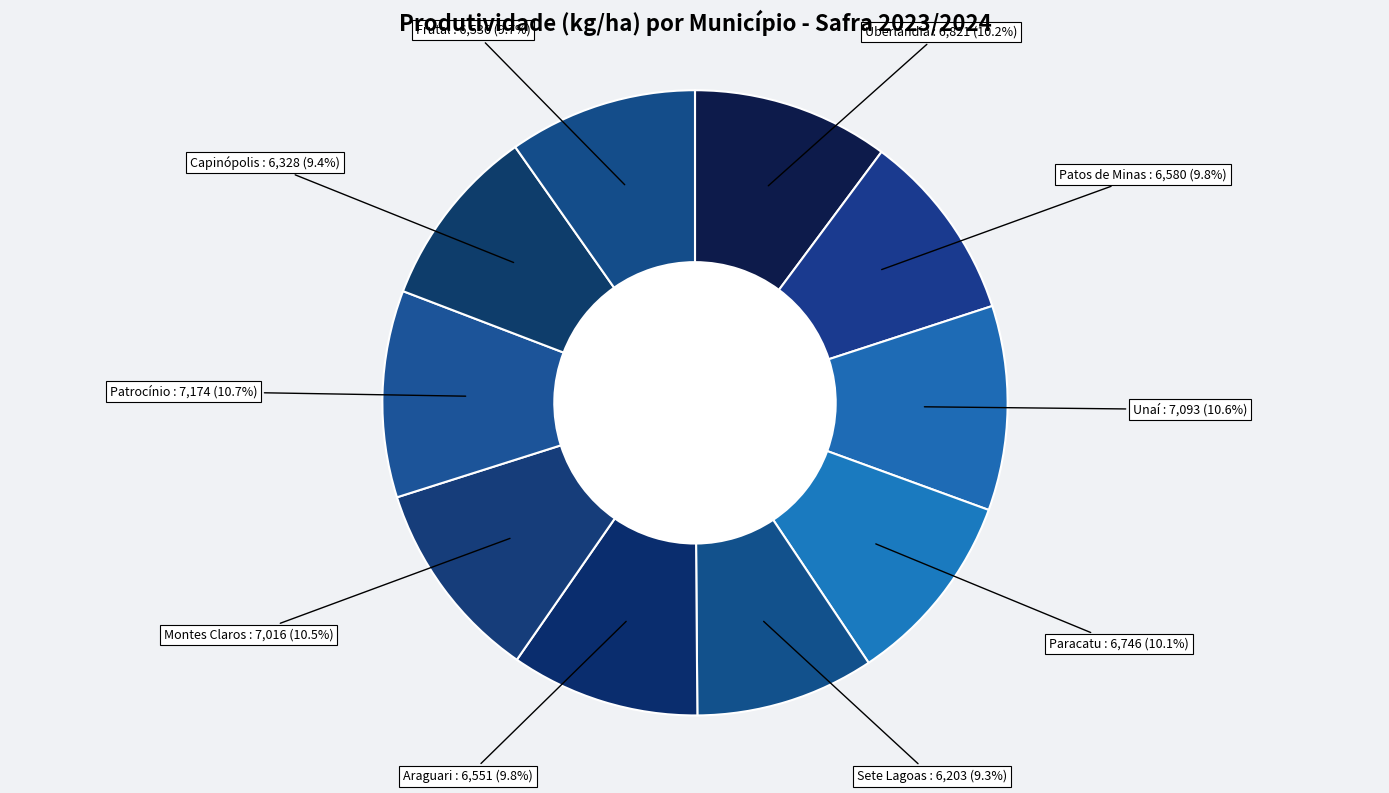

How many slices are in this pie chart?

10